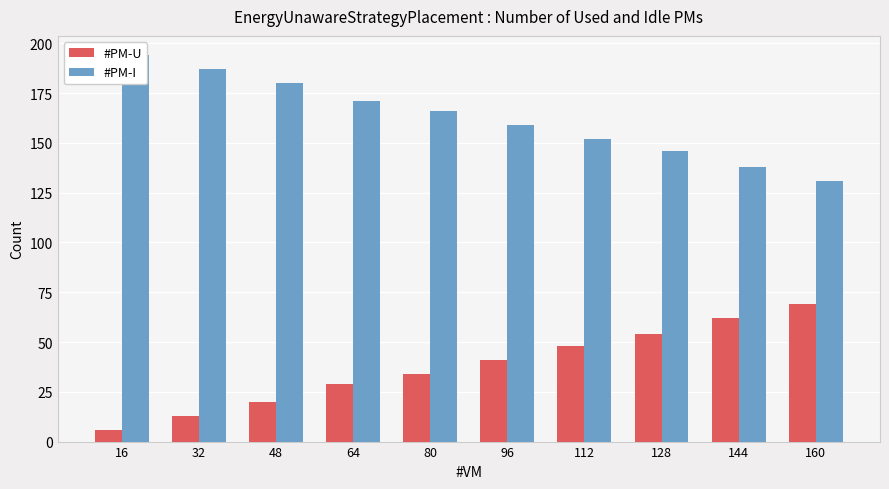

What are all the series names shown in the legend?

#PM-U, #PM-I